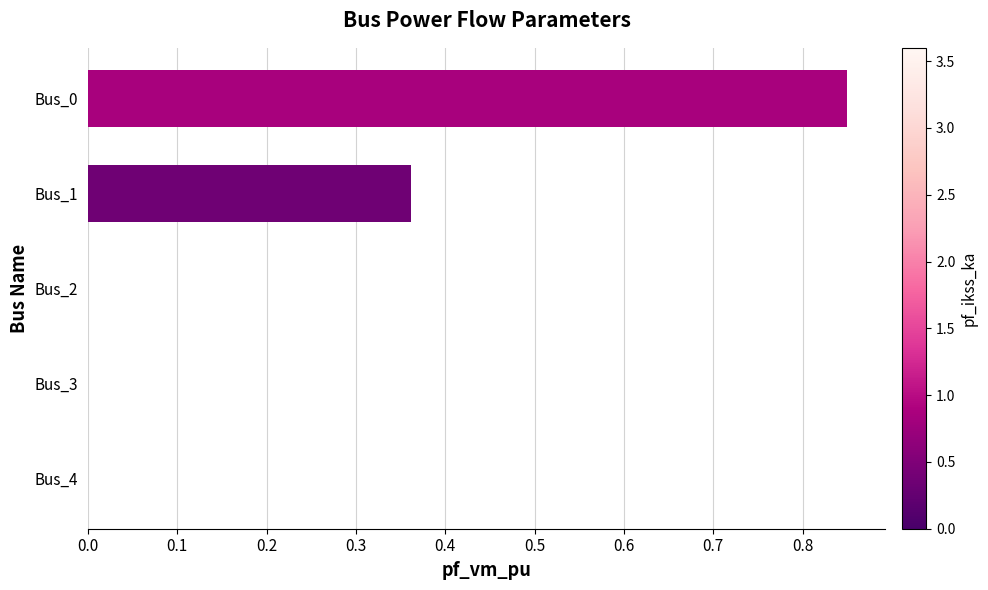

What is the sum of all values?

1.2